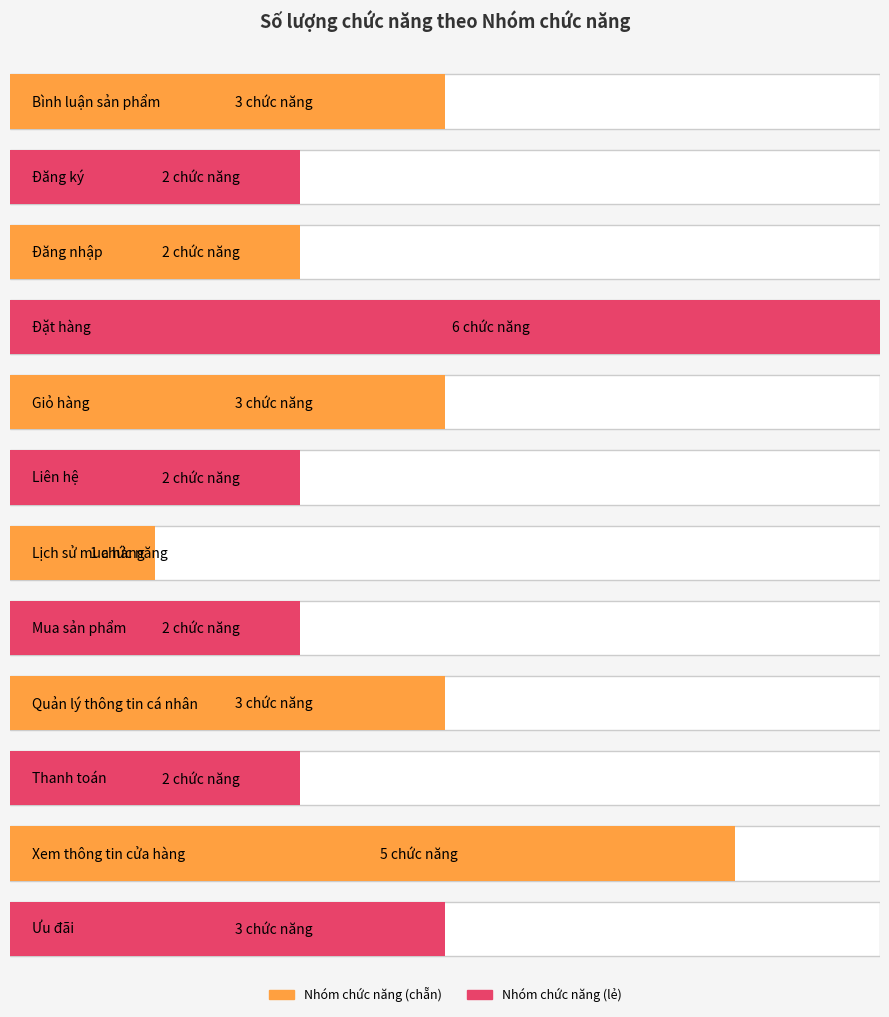

The value of Maximum utilization at Đặt hàng is 2. True or false?

False